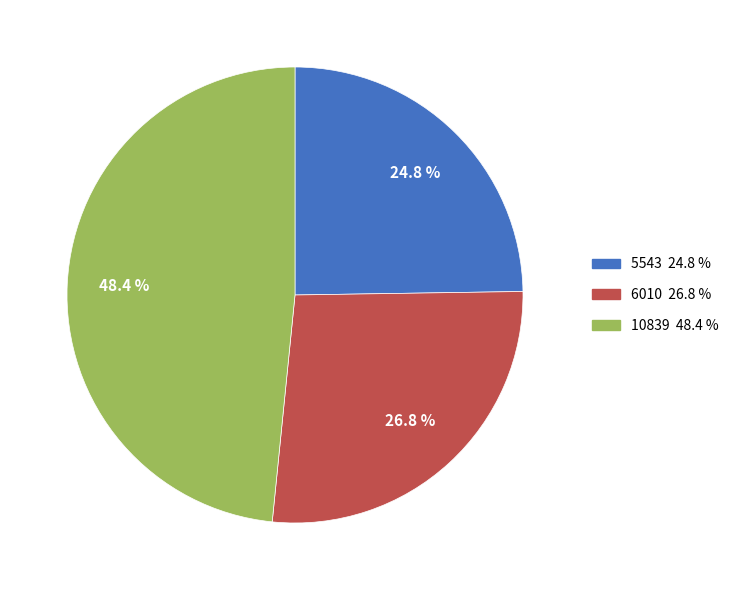

How many slices are in this pie chart?

3